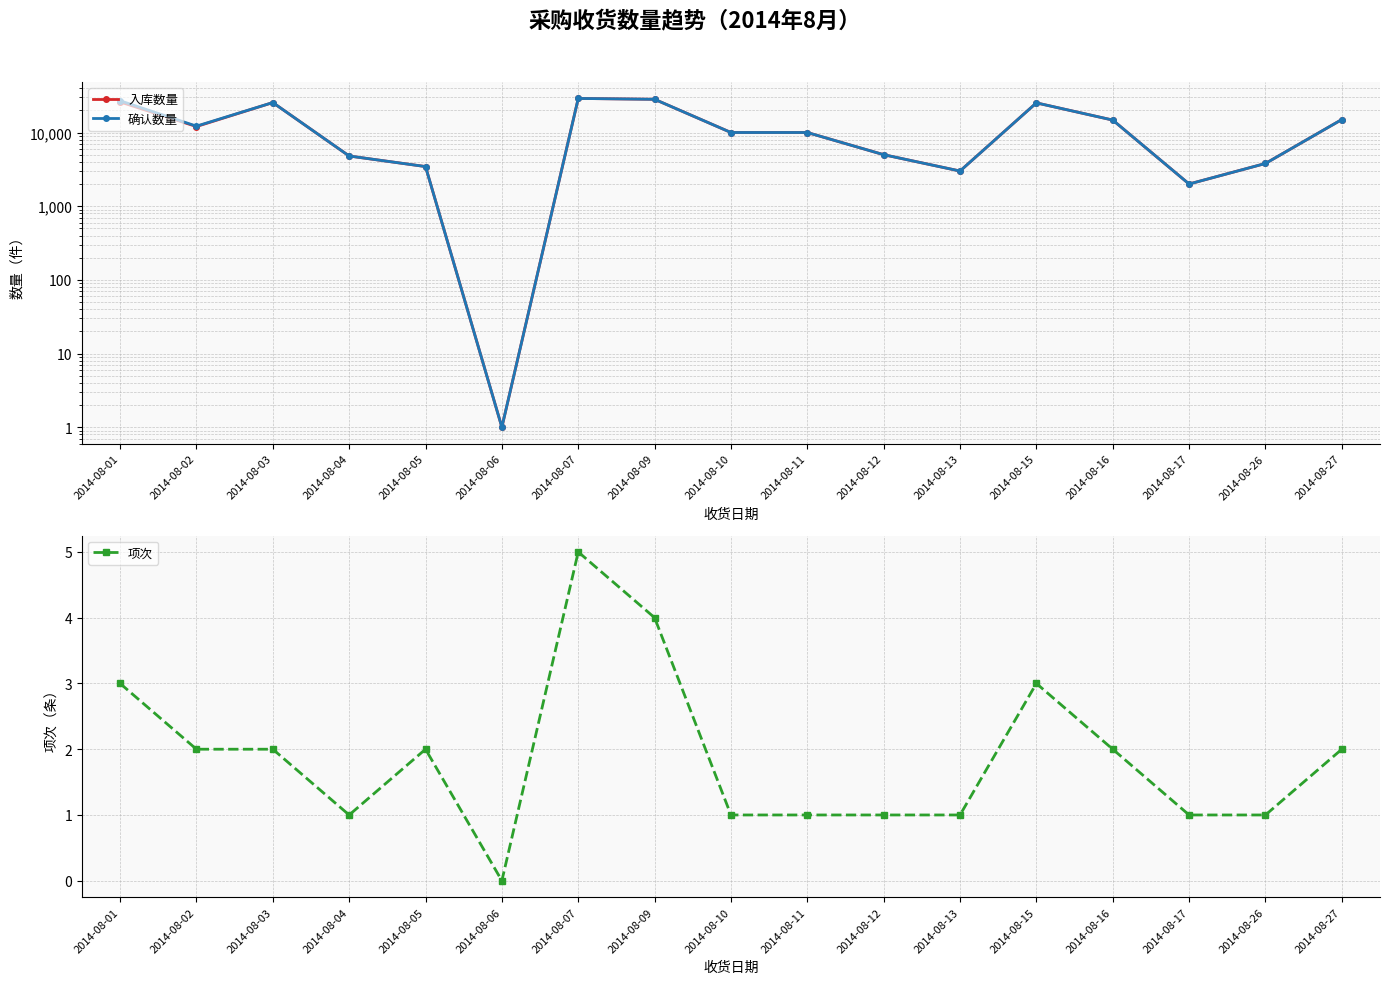

True or false: 确认数量 and 入库数量 intersect in this chart.

False